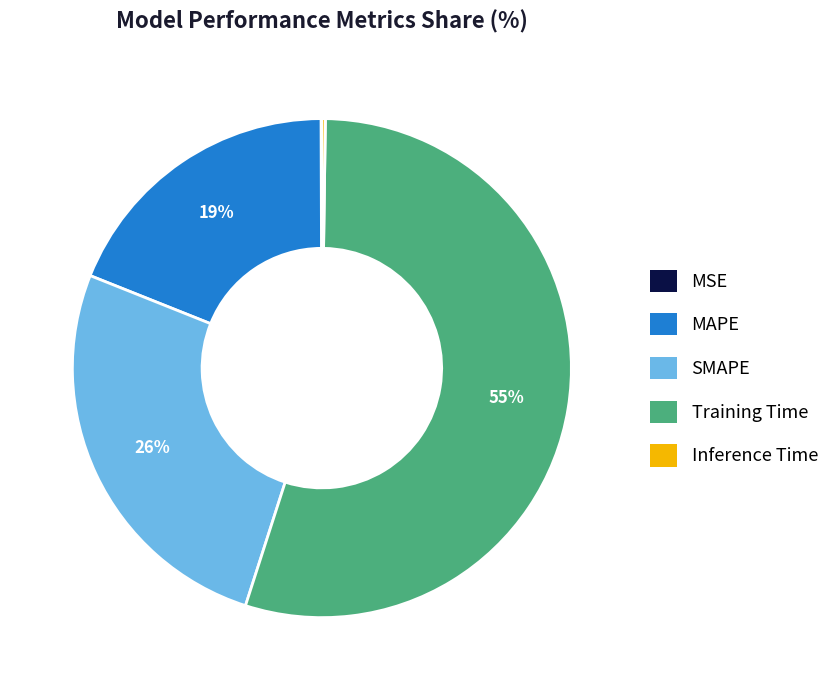

The SMAPE slice represents 21% of the pie. True or false?

False